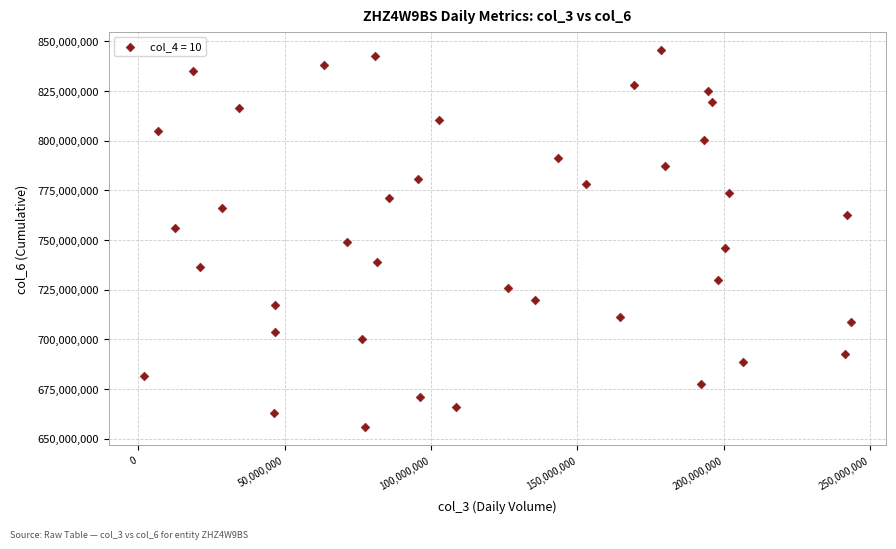

What is the range of Y values (max minus min)?

189395174